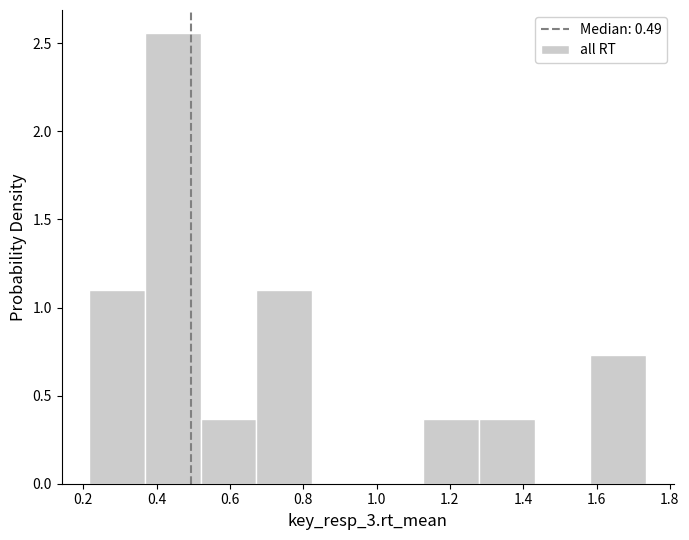

Reading left to right, list every bar in this chart as the range it spans on the x-axis followed by its height. Neither the bar edges nor the heights are printed on the chart, so give them approximately, as read against the axes.

0.22 to 0.36: 1.10
0.36 to 0.52: 2.55
0.52 to 0.68: 0.35
0.68 to 0.82: 1.10
0.82 to 0.98: 0
0.98 to 1.12: 0
1.12 to 1.28: 0.35
1.28 to 1.44: 0.35
1.44 to 1.58: 0
1.58 to 1.74: 0.75